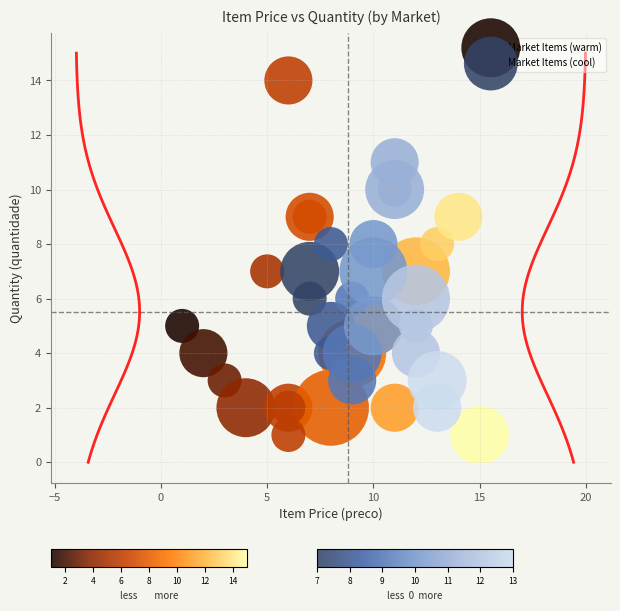

Which series reaches the maximum Y coordinate?

Market Items (warm)